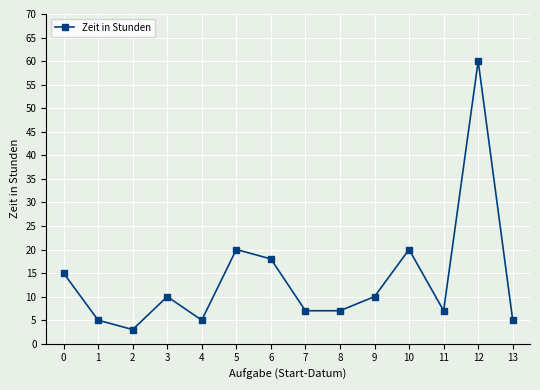

True or false: the data shows 7 at 8.

True